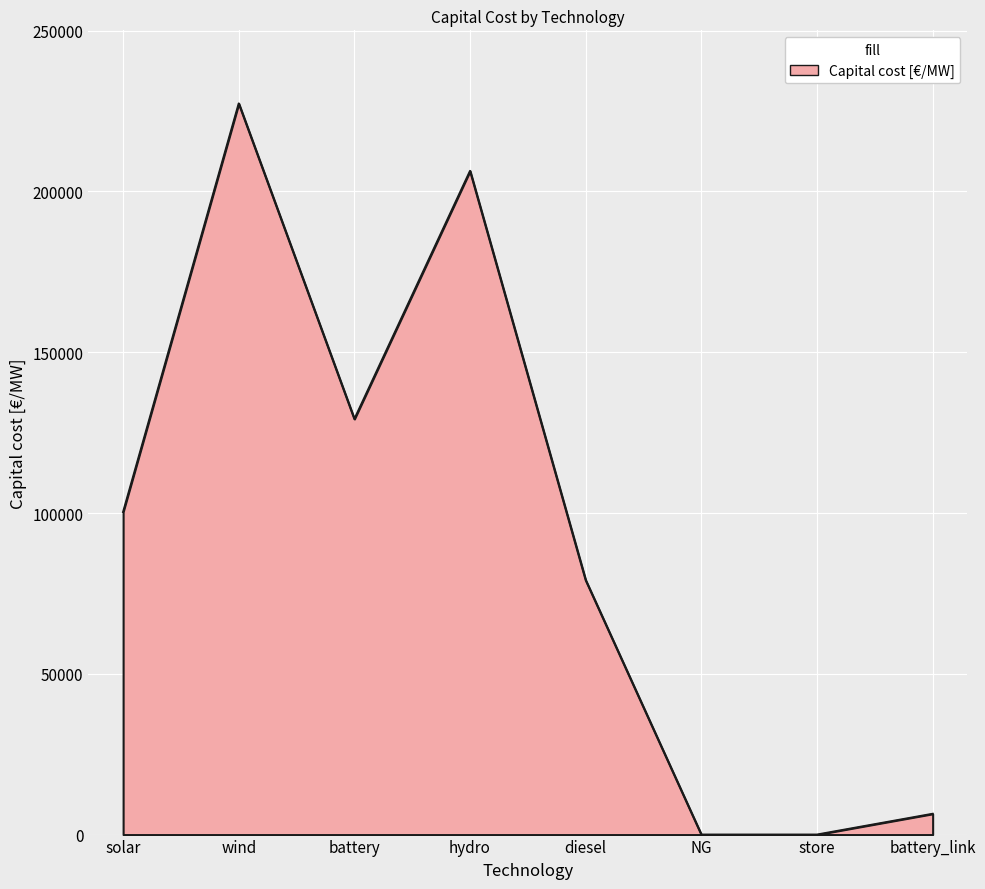

What is the difference between the maximum and minimum values?

227357.6